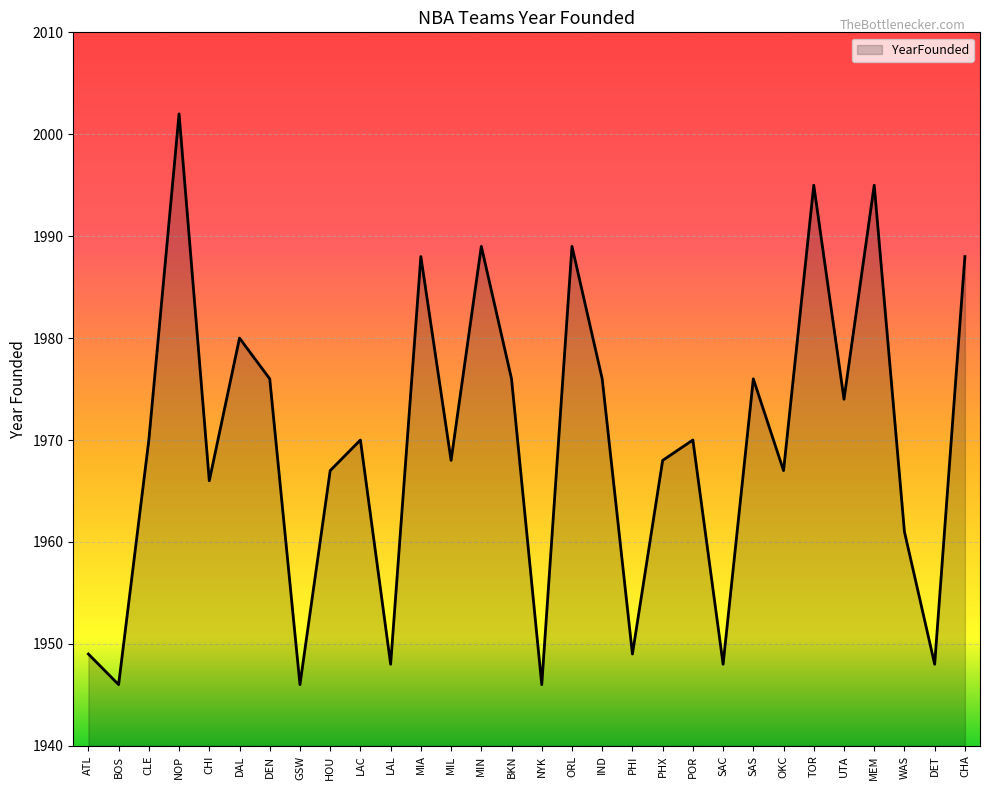

What is the sum of all values?

59091